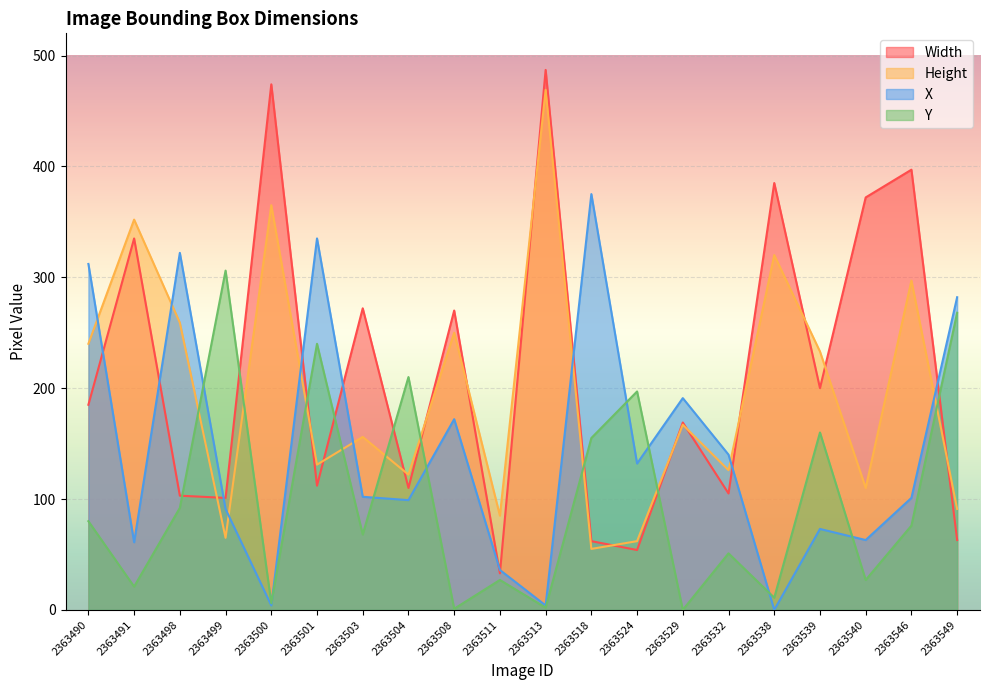

What is the value of the X point at the 11th from the left?

4